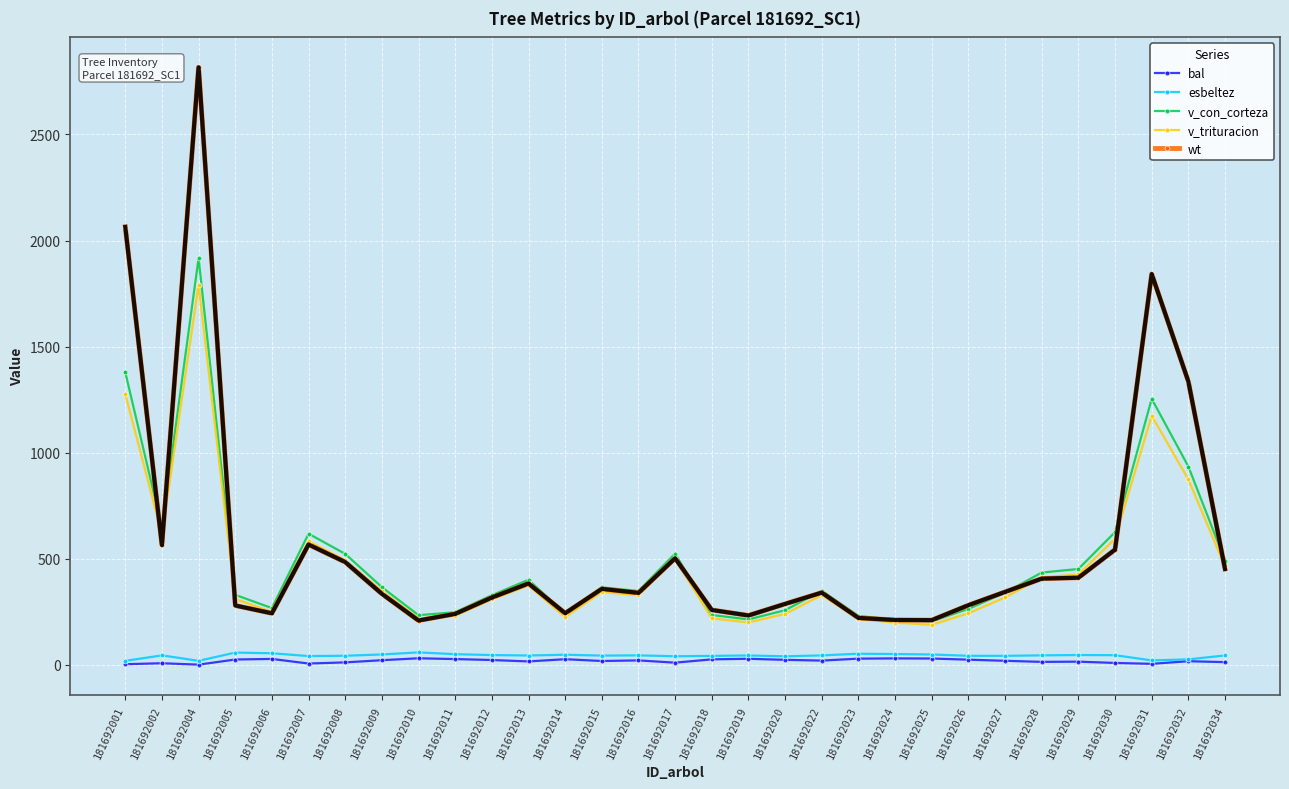

Is it true that bal equals 27.0 at 181692006?

True